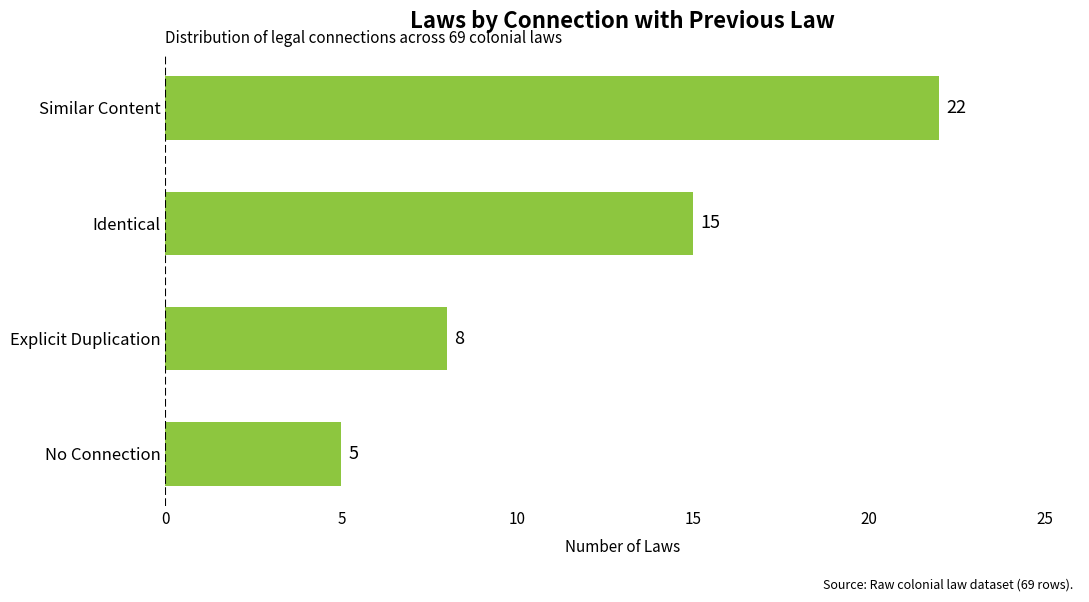

Rank the categories by value from highest to lowest.

Similar Content, Identical, Explicit Duplication, No Connection